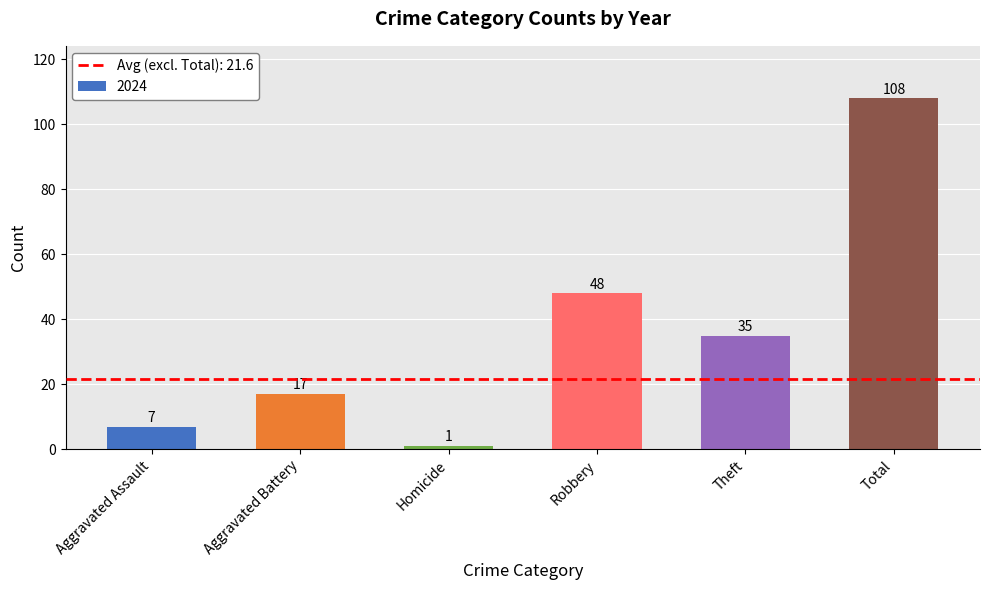

How many distinct data groups are displayed?

1